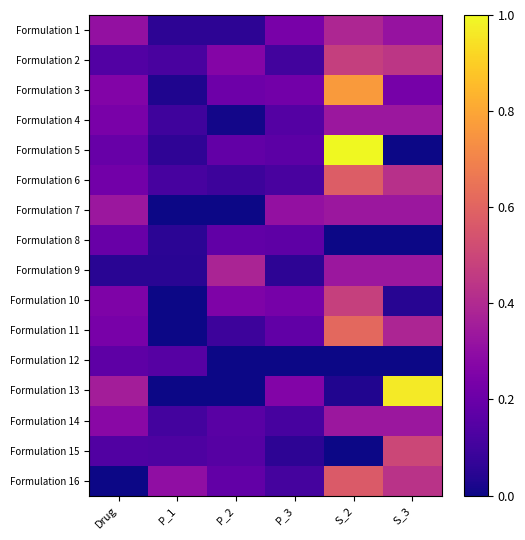

Reading right to left, what are all the values shown in this chart?

Formulation 1: S_3=0.3	S_2=0.4	P_3=0.2	P_2=0.1	P_1=0.1	Drug=0.3
Formulation 2: S_3=0.4	S_2=0.5	P_3=0.1	P_2=0.3	P_1=0.1	Drug=0.1
Formulation 3: S_3=0.2	S_2=0.8	P_3=0.2	P_2=0.2	P_1=0.0	Drug=0.3
Formulation 4: S_3=0.3	S_2=0.3	P_3=0.1	P_2=0.0	P_1=0.1	Drug=0.2
Formulation 5: S_3=0.0	S_2=1.0	P_3=0.2	P_2=0.2	P_1=0.1	Drug=0.2
Formulation 6: S_3=0.4	S_2=0.6	P_3=0.1	P_2=0.1	P_1=0.1	Drug=0.2
Formulation 7: S_3=0.3	S_2=0.3	P_3=0.3	P_2=0.0	P_1=0.0	Drug=0.3
Formulation 8: S_3=0.0	S_2=0.0	P_3=0.2	P_2=0.2	P_1=0.1	Drug=0.2
Formulation 9: S_3=0.3	S_2=0.3	P_3=0.1	P_2=0.4	P_1=0.1	Drug=0.0
Formulation 10: S_3=0.0	S_2=0.5	P_3=0.2	P_2=0.3	P_1=0.0	Drug=0.3
Formulation 11: S_3=0.4	S_2=0.6	P_3=0.2	P_2=0.1	P_1=0.0	Drug=0.2
Formulation 12: S_3=0.0	S_2=0.0	P_3=0.0	P_2=0.0	P_1=0.1	Drug=0.2
Formulation 13: S_3=1.0	S_2=0.0	P_3=0.3	P_2=0.0	P_1=0.0	Drug=0.4
Formulation 14: S_3=0.3	S_2=0.3	P_3=0.1	P_2=0.2	P_1=0.1	Drug=0.3
Formulation 15: S_3=0.5	S_2=0.0	P_3=0.1	P_2=0.1	P_1=0.1	Drug=0.1
Formulation 16: S_3=0.4	S_2=0.6	P_3=0.1	P_2=0.2	P_1=0.3	Drug=0.0